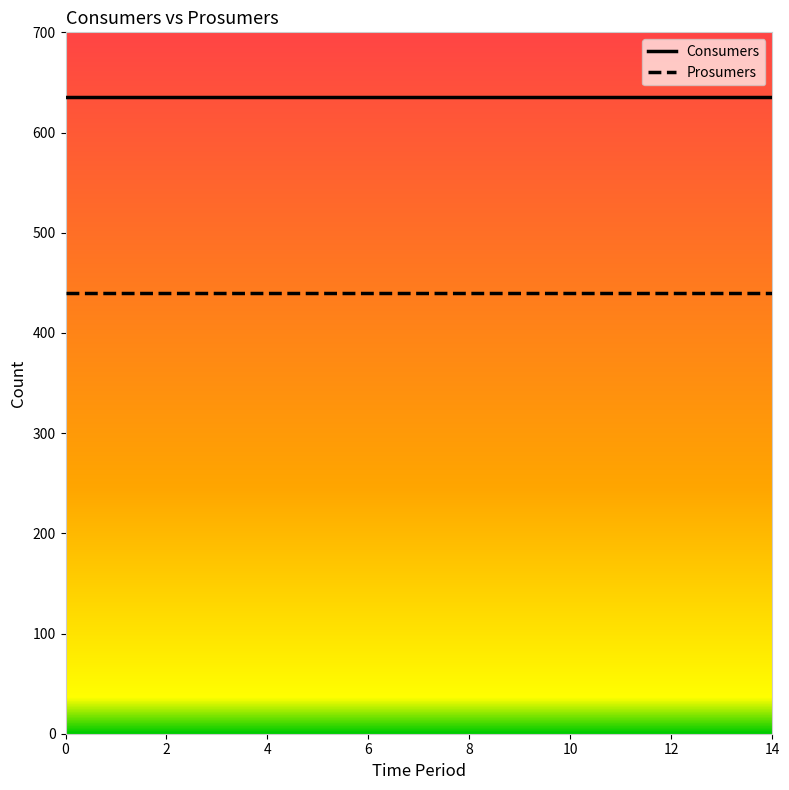

True or false: Consumers and Prosumers intersect in this chart.

False